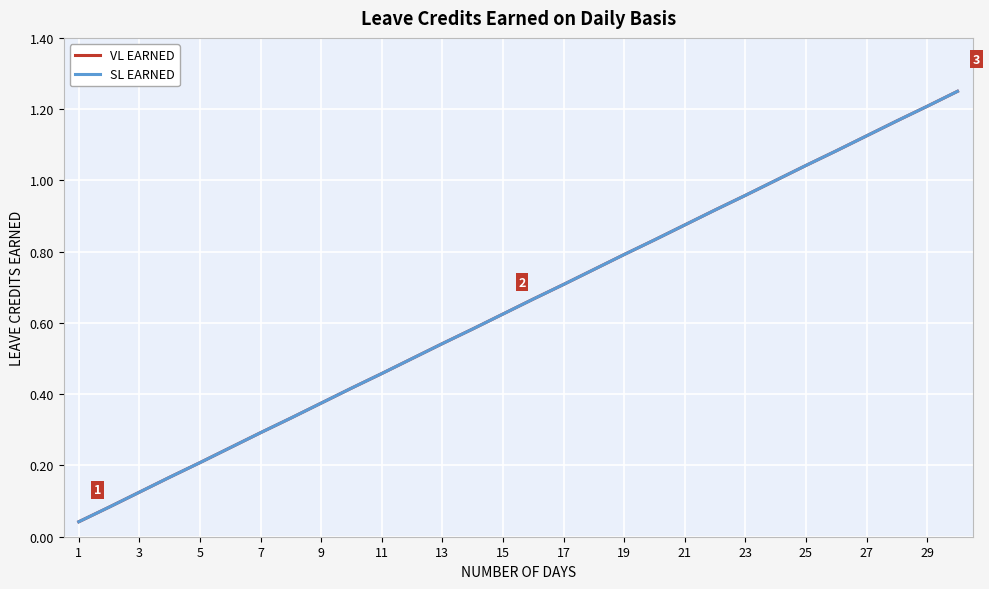

Reading right to left, extract all data points from this chart.

VL EARNED: 1.2	1.2	1.2	1.1	1.1	1.0	1.0	1.0	0.9	0.9	0.8	0.8	0.8	0.7	0.7	0.6	0.6	0.5	0.5	0.5	0.4	0.4	0.3	0.3	0.2	0.2	0.2	0.1	0.1	0.0
SL EARNED: 1.2	1.2	1.2	1.1	1.1	1.0	1.0	1.0	0.9	0.9	0.8	0.8	0.8	0.7	0.7	0.6	0.6	0.5	0.5	0.5	0.4	0.4	0.3	0.3	0.2	0.2	0.2	0.1	0.1	0.0